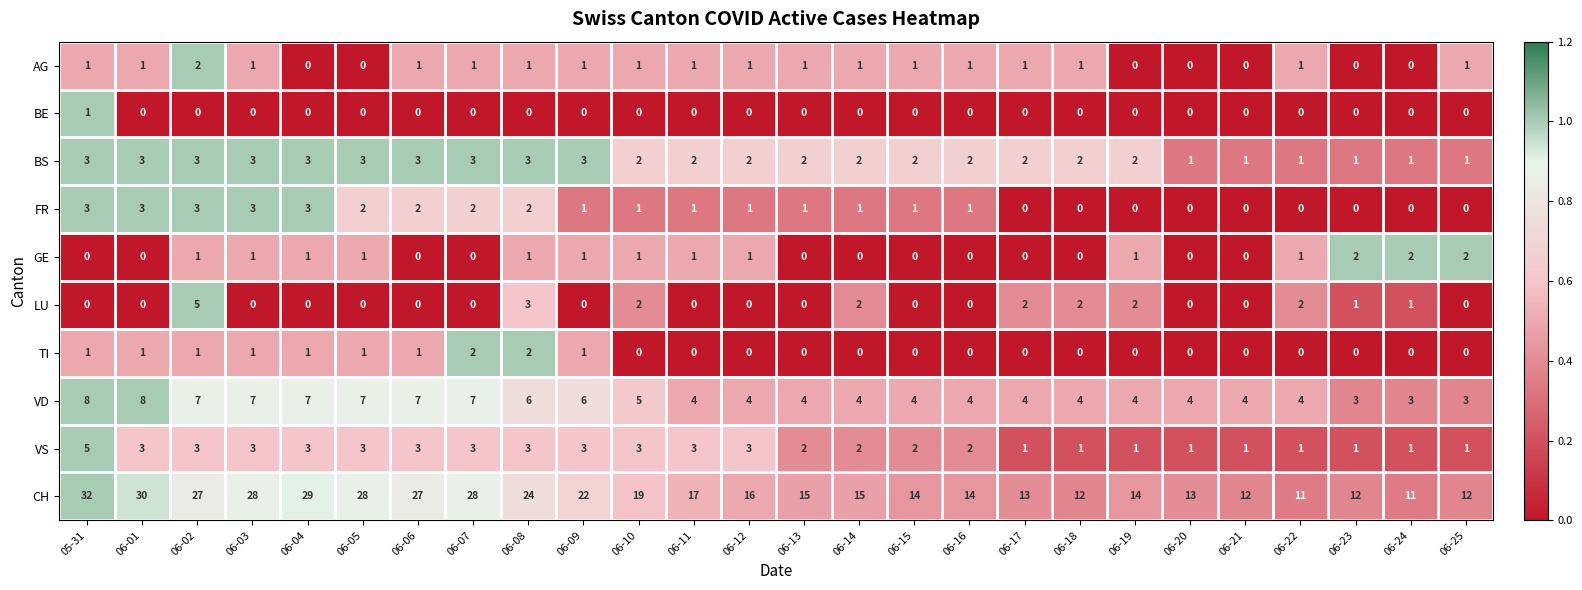

Which series changed the most between 06-09 and 06-25?

CH